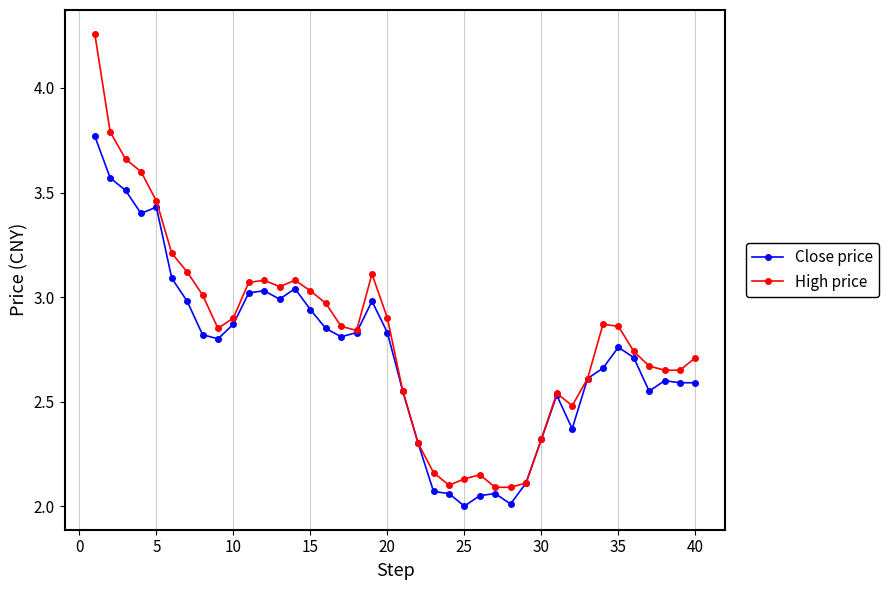

Which series has the largest range (max minus min)?

High price